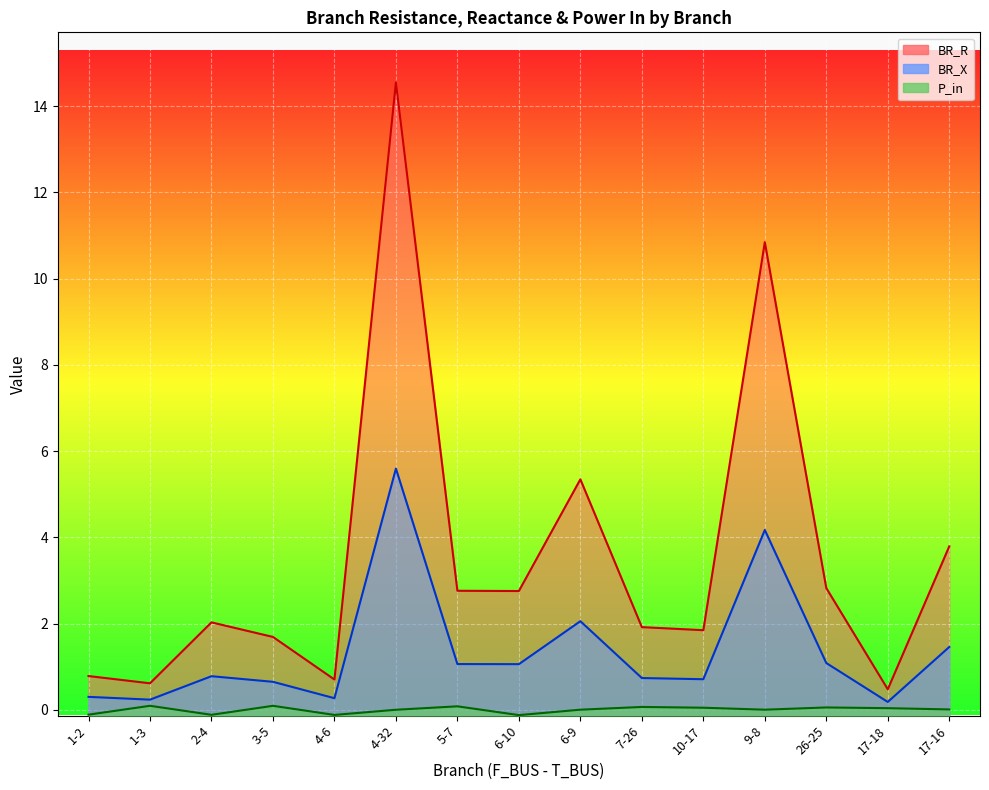

At which label is BR_X closest to 2?

6-9